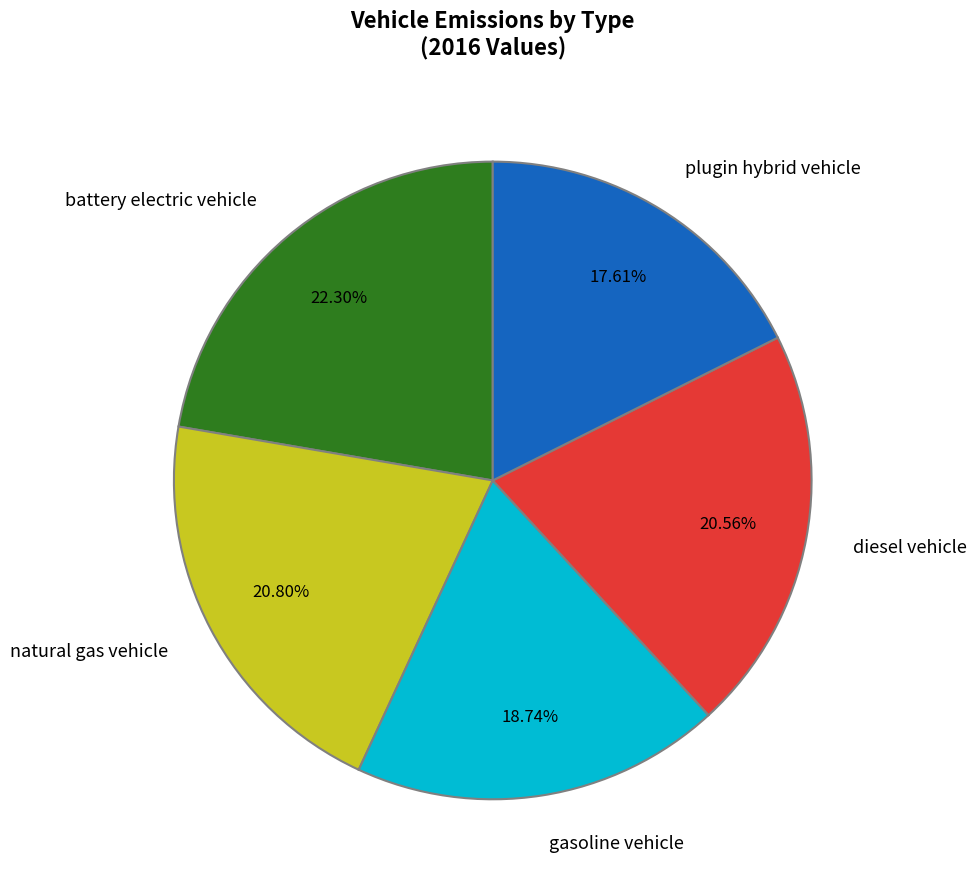

What portion of the pie excludes battery electric vehicle?

77.7%